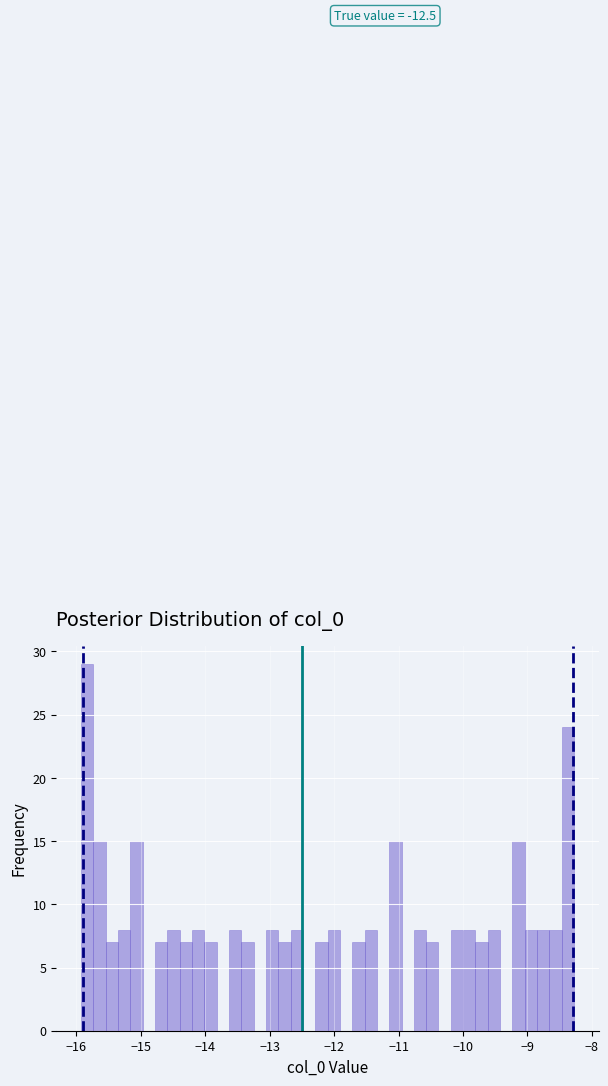

Read against the x-axis, roughly where is the centre of the tallest bar?

-15.8